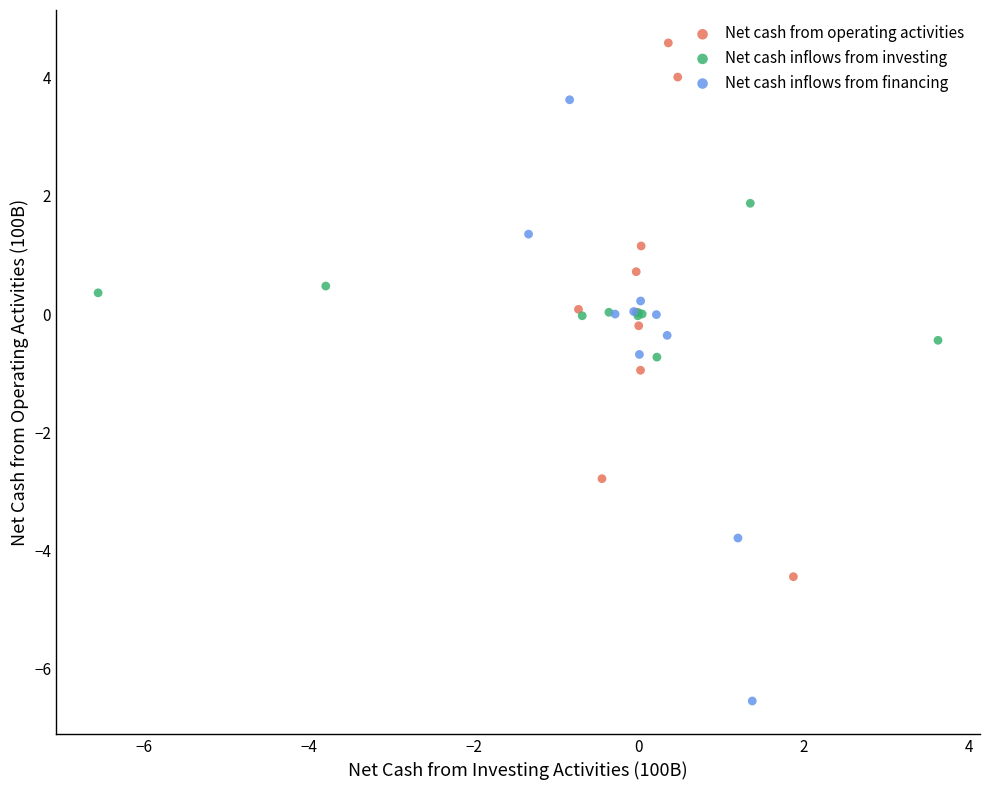

Which series contains the lowest Y value?

Net cash inflows from financing